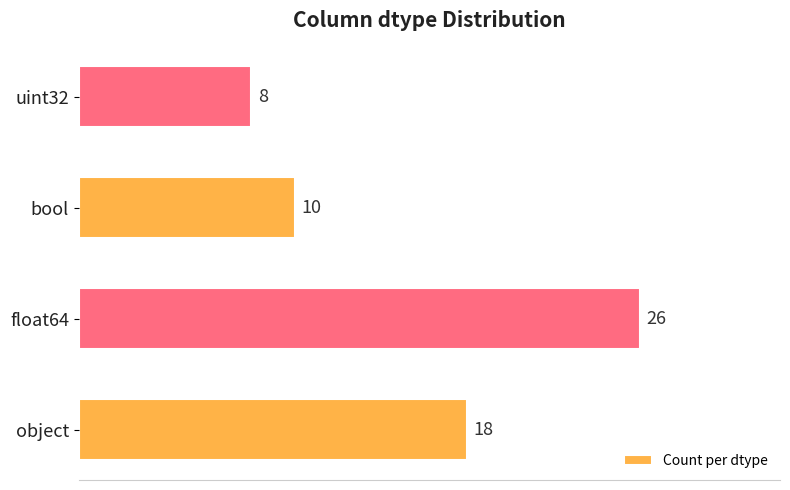

What value does the data have at uint32, to the nearest 10?

10